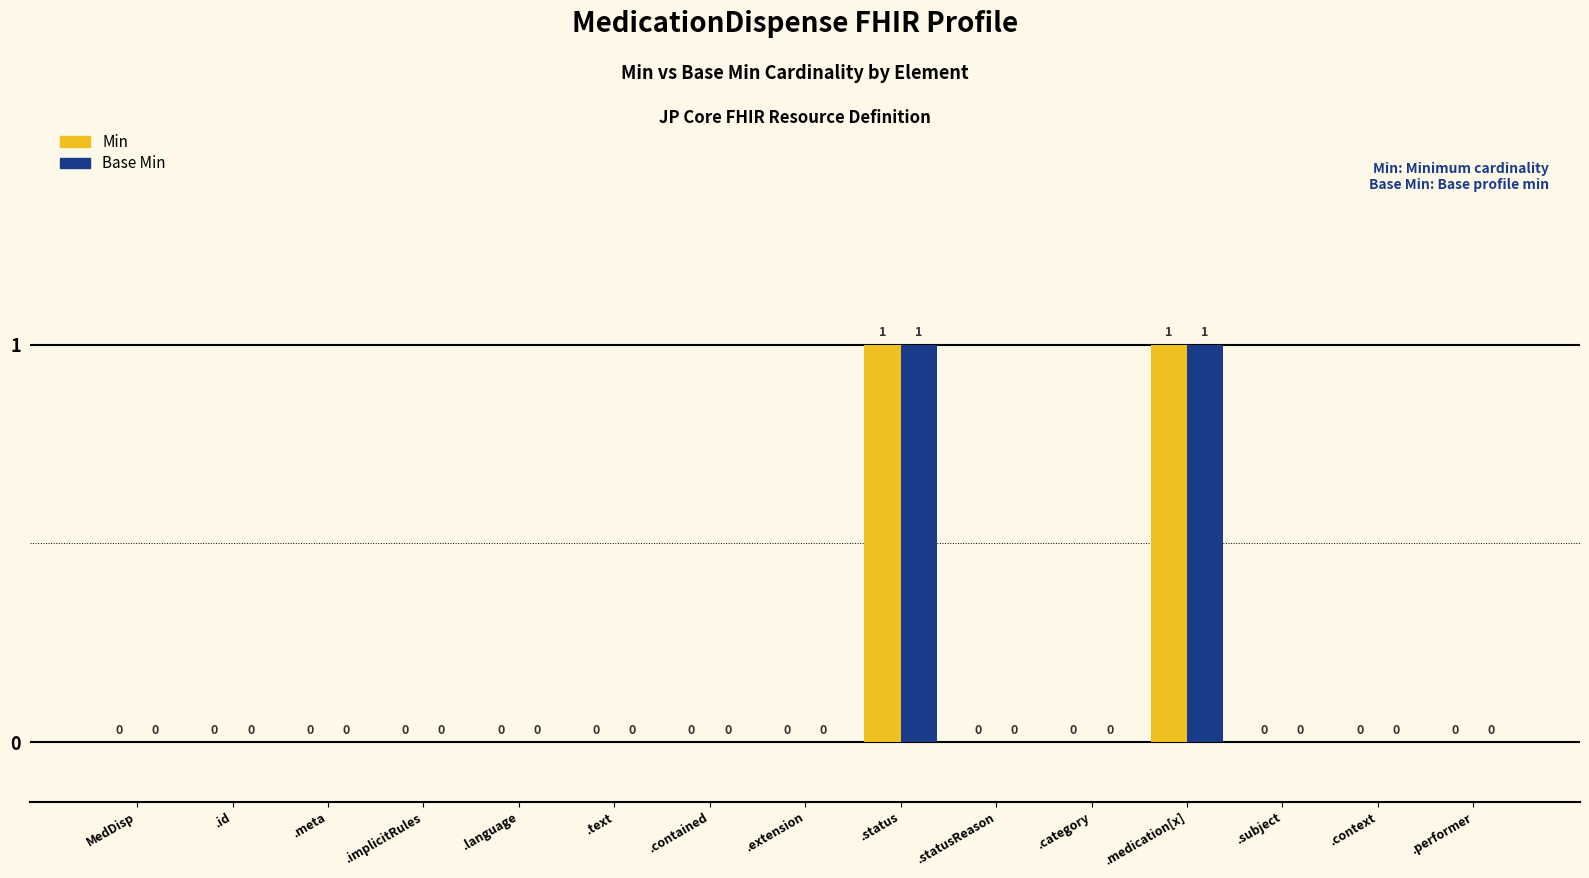

Is it true that Base Min equals -1 at .language?

False